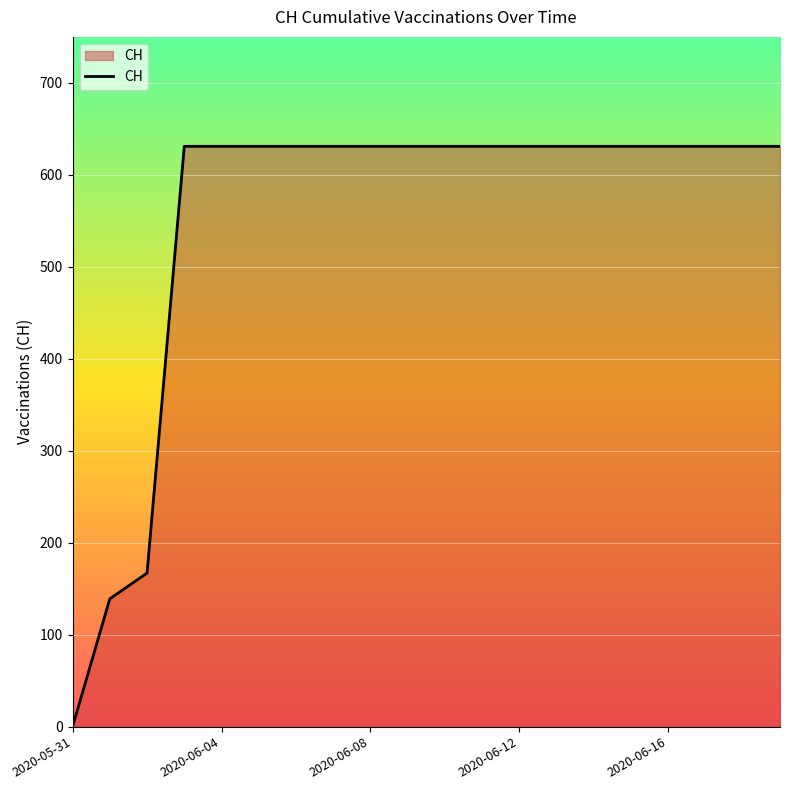

What is the difference between the maximum and minimum values?

631